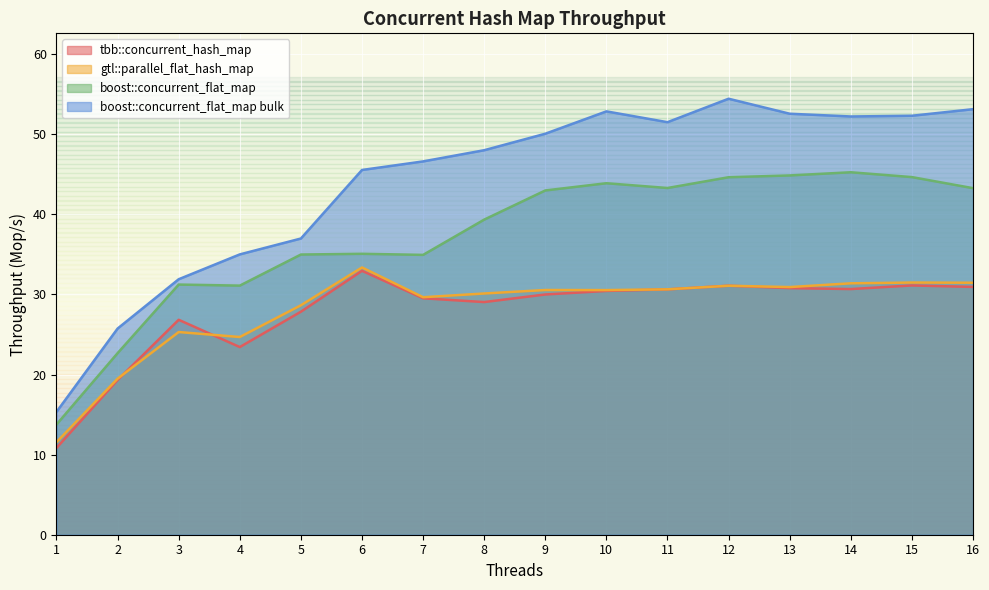

Which category has the highest value in the boost::concurrent_flat_map bulk series?

12